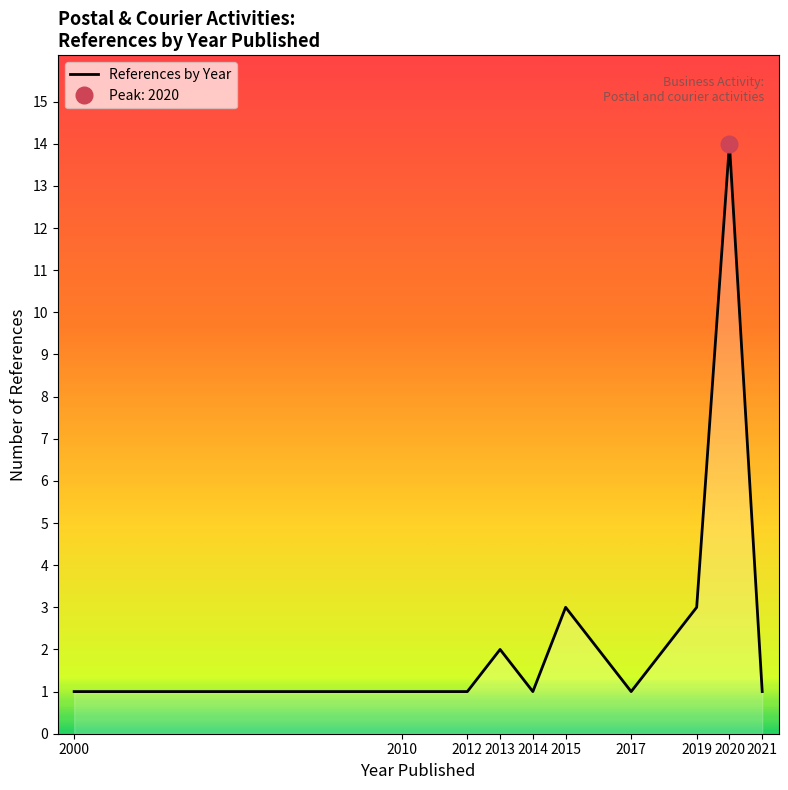

Where is the first local minimum?

2014